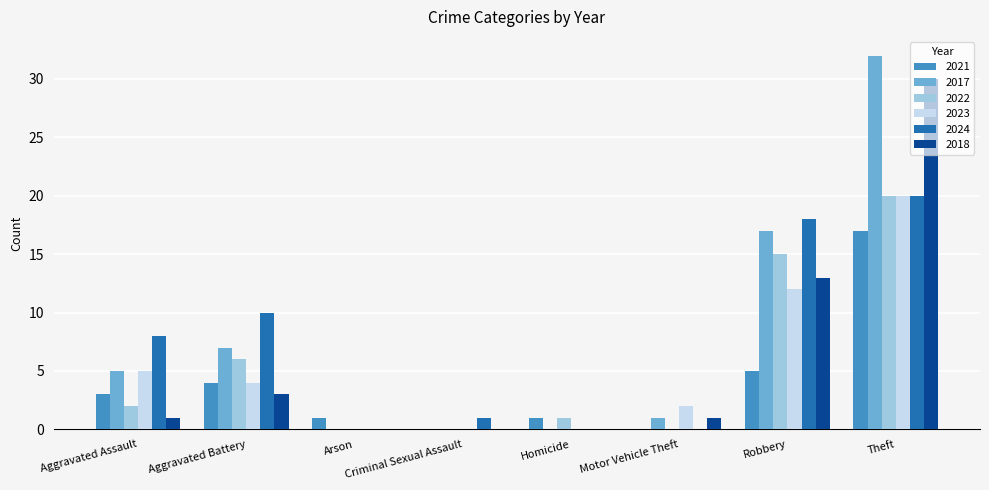

The value of 2024 at Aggravated Assault is 8. True or false?

True